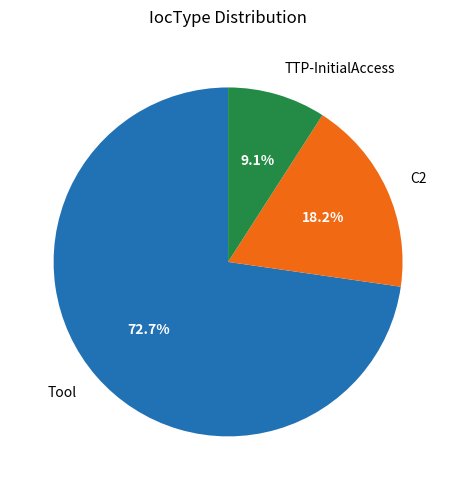

How many segments does this pie chart have?

3